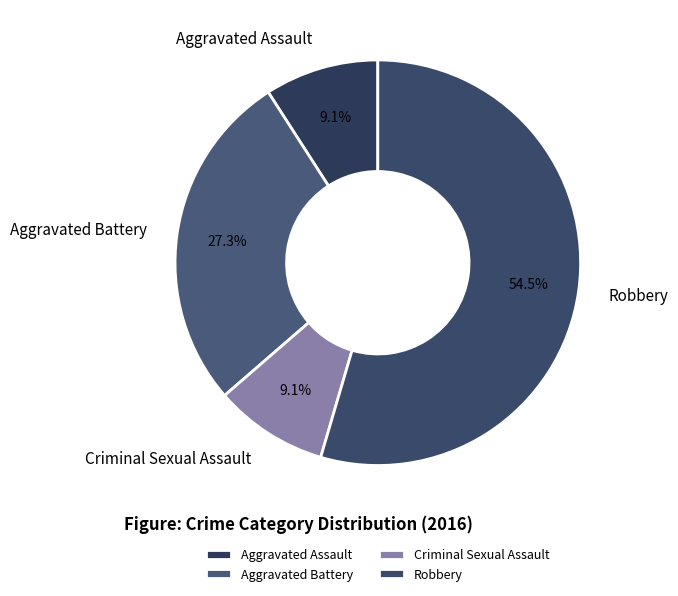

What is the largest slice in the pie chart?

Robbery